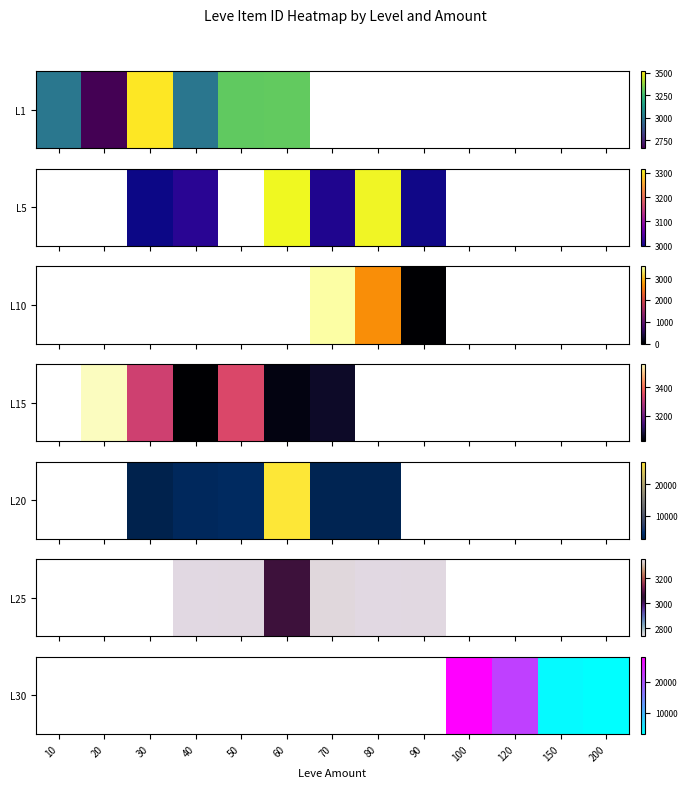

Is it true that the value at 40 is nan?

False